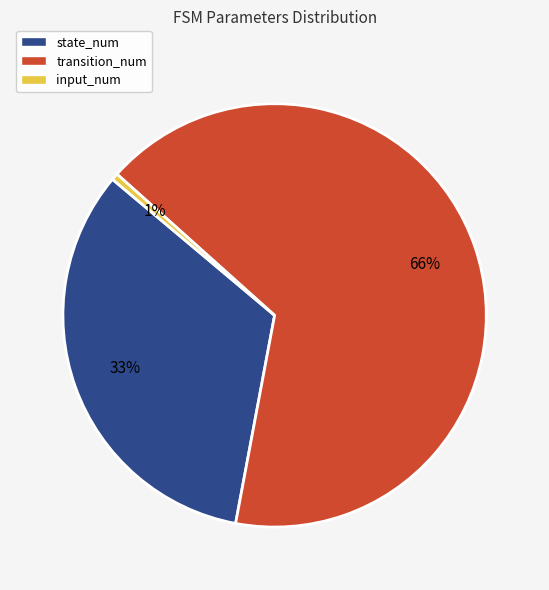

Does transition_num account for over 50% of the chart?

Yes